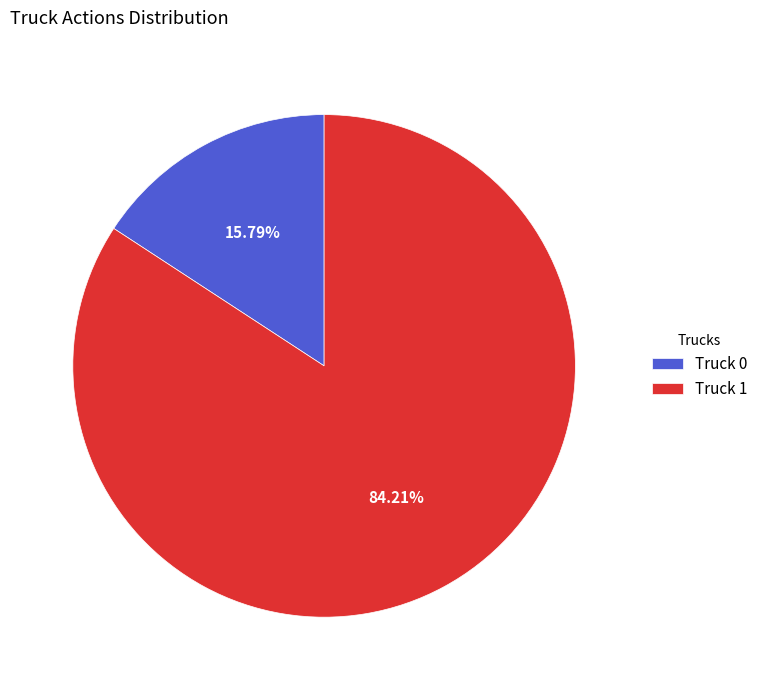

Rank the categories by value from highest to lowest.

Truck 1, Truck 0